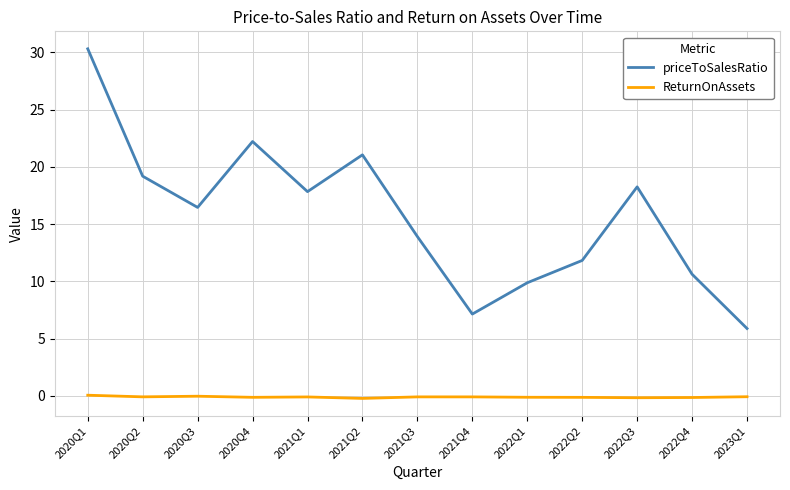

What is the greatest value displayed?

30.3